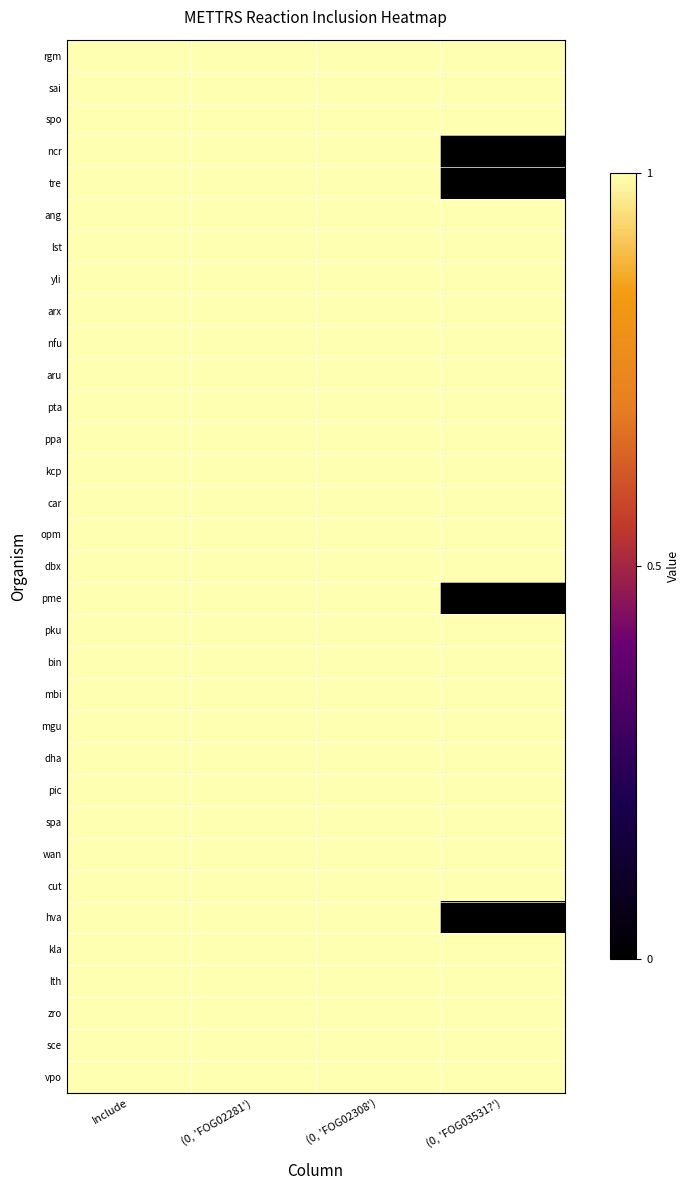

Which series changed the most between (0, 'FOG02281') and (0, 'FOG03531?')?

ncr